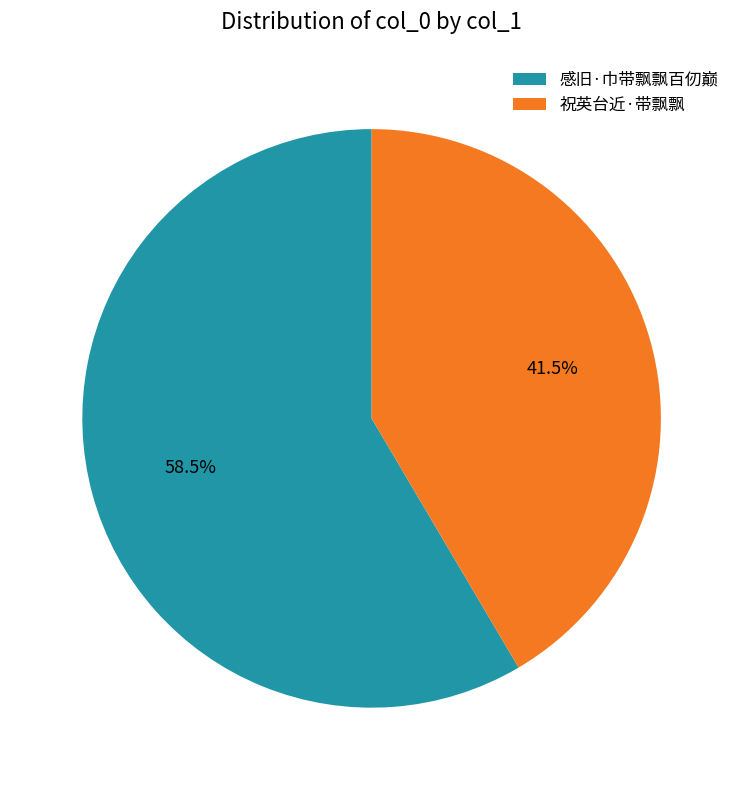

What is the ratio of the value at 感旧·巾带飘飘百仞巅 to the value at 祝英台近·带飘飘?

1.4